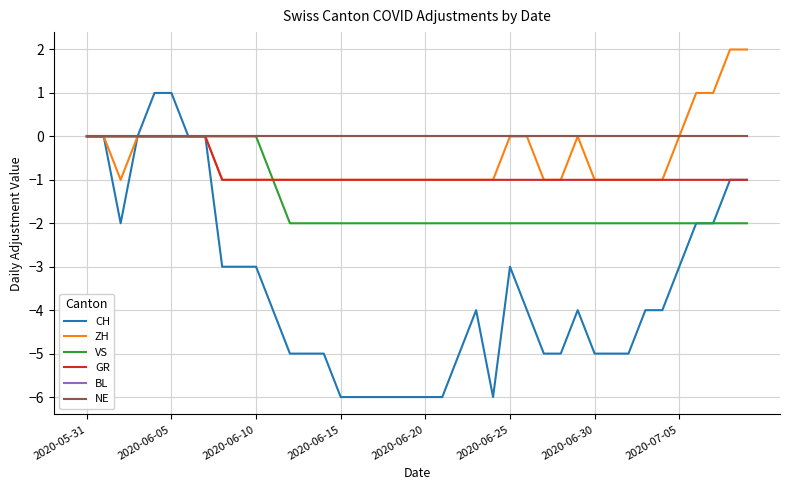

Is this an area chart (filled region under the line)?

No